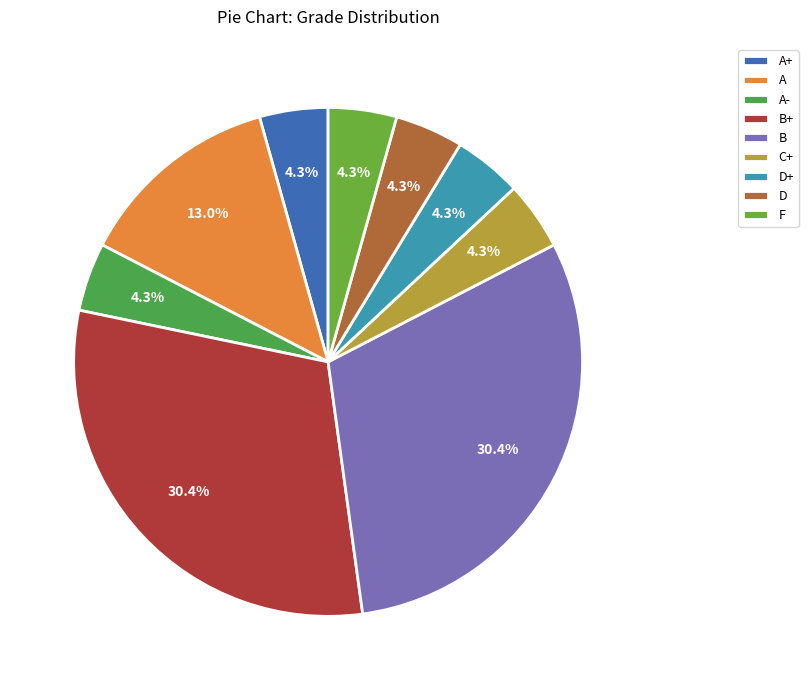

What percentage is the D+ slice, to the nearest percent?

4%